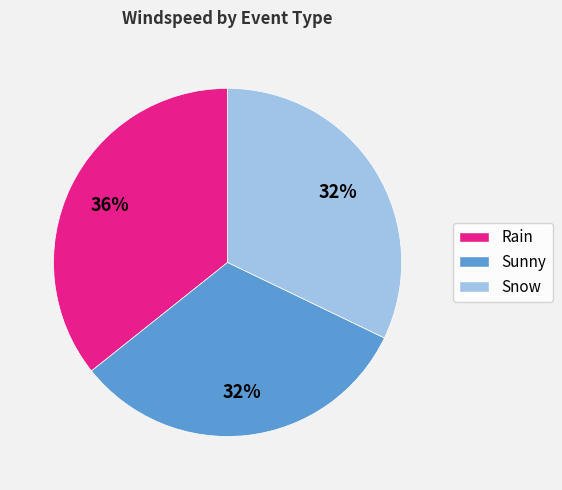

To the nearest percent, what is the average slice percentage?

33%